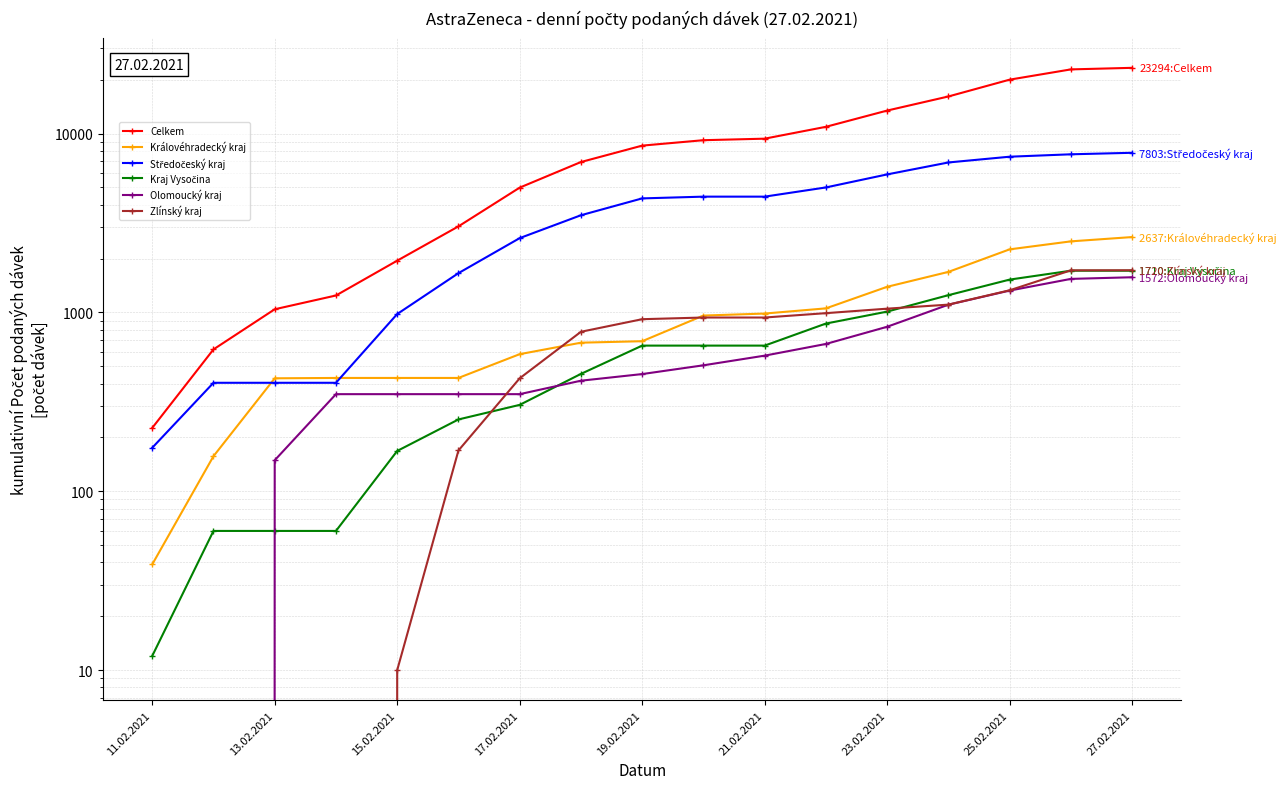

Which has a higher value, 11 or 14?

14